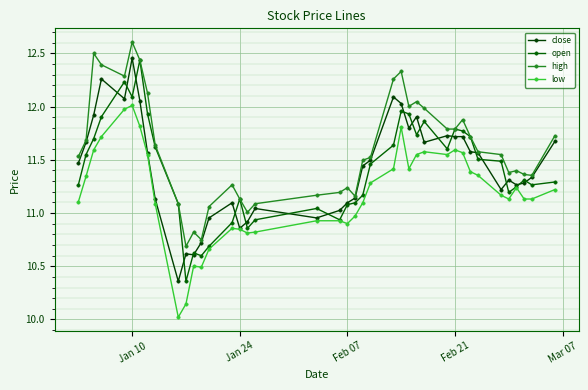

Is this an area chart (filled region under the line)?

No